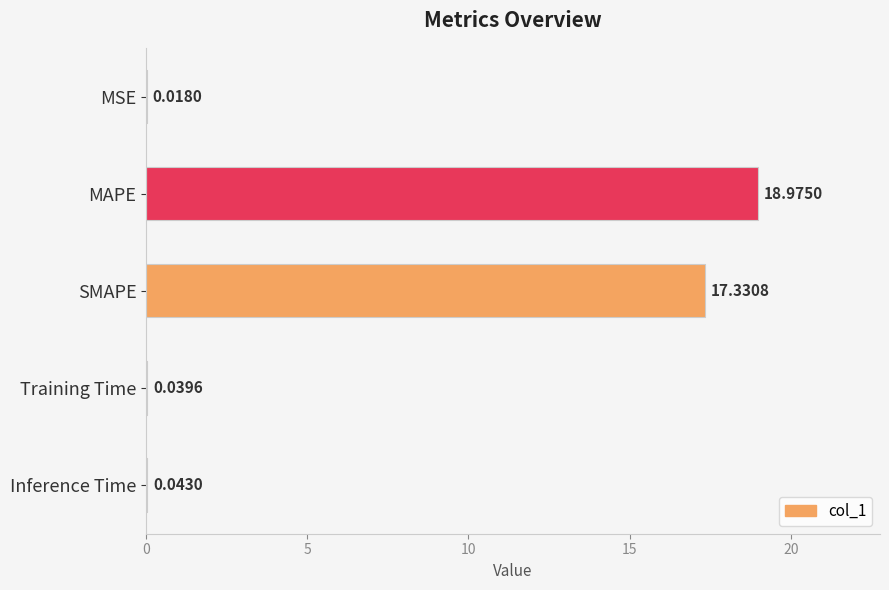

Are the bars grouped side by side (vs. stacked)?

No